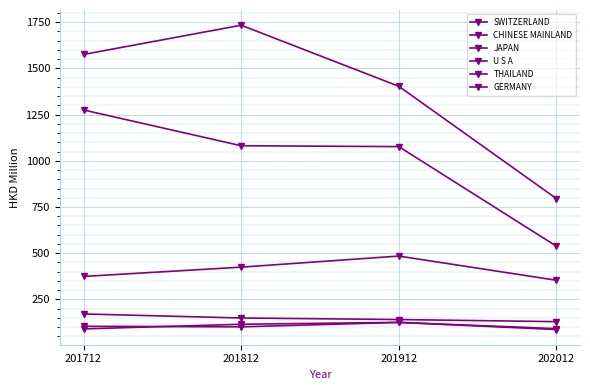

How many lines are shown in the chart?

6